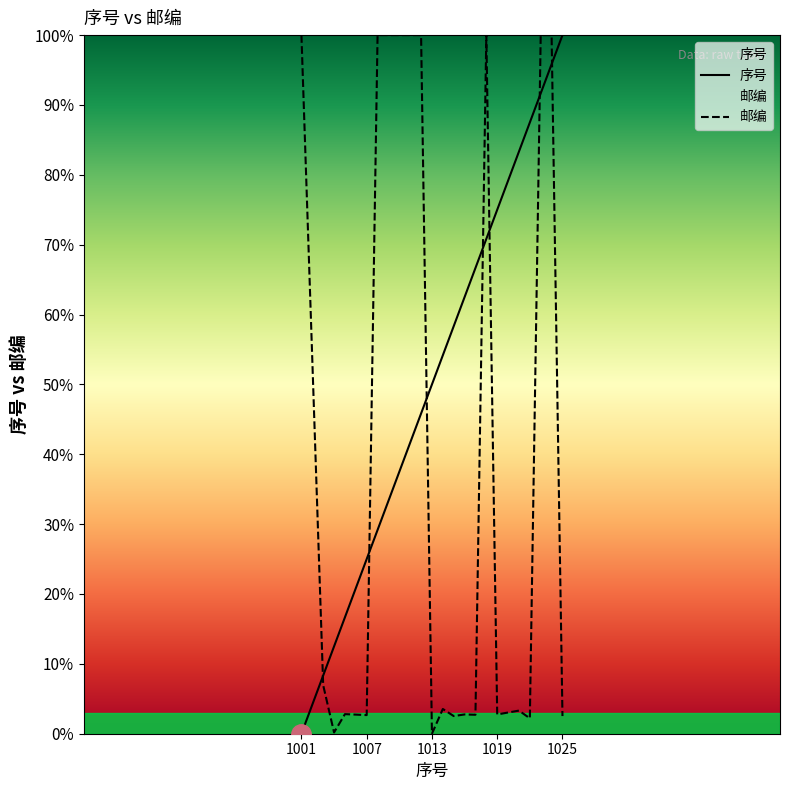

Which has a higher value, 1023 or 1001?

1023